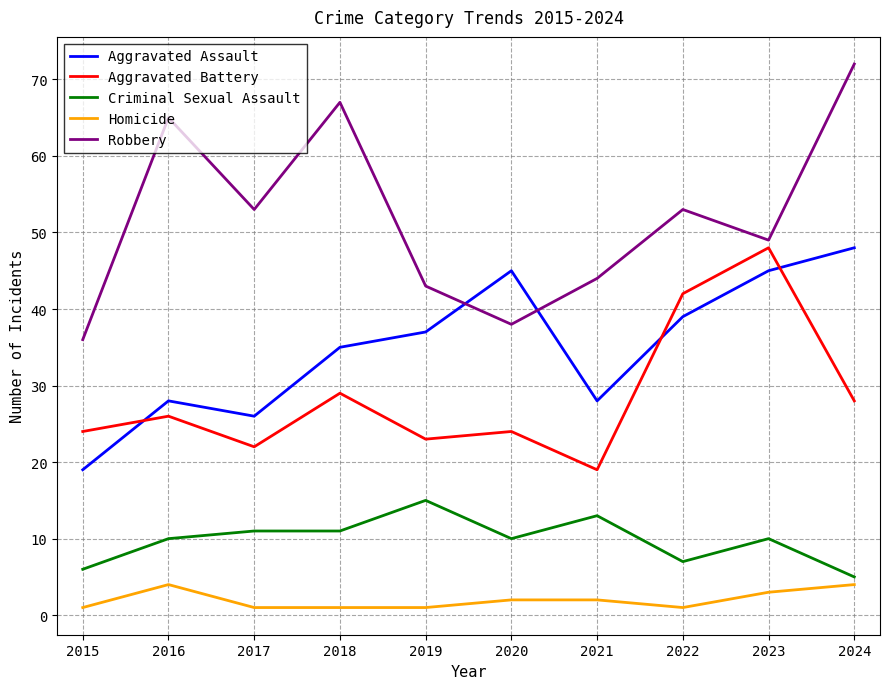

Rank the series at 2015 from highest to lowest value.

Robbery, Aggravated Battery, Aggravated Assault, Criminal Sexual Assault, Homicide